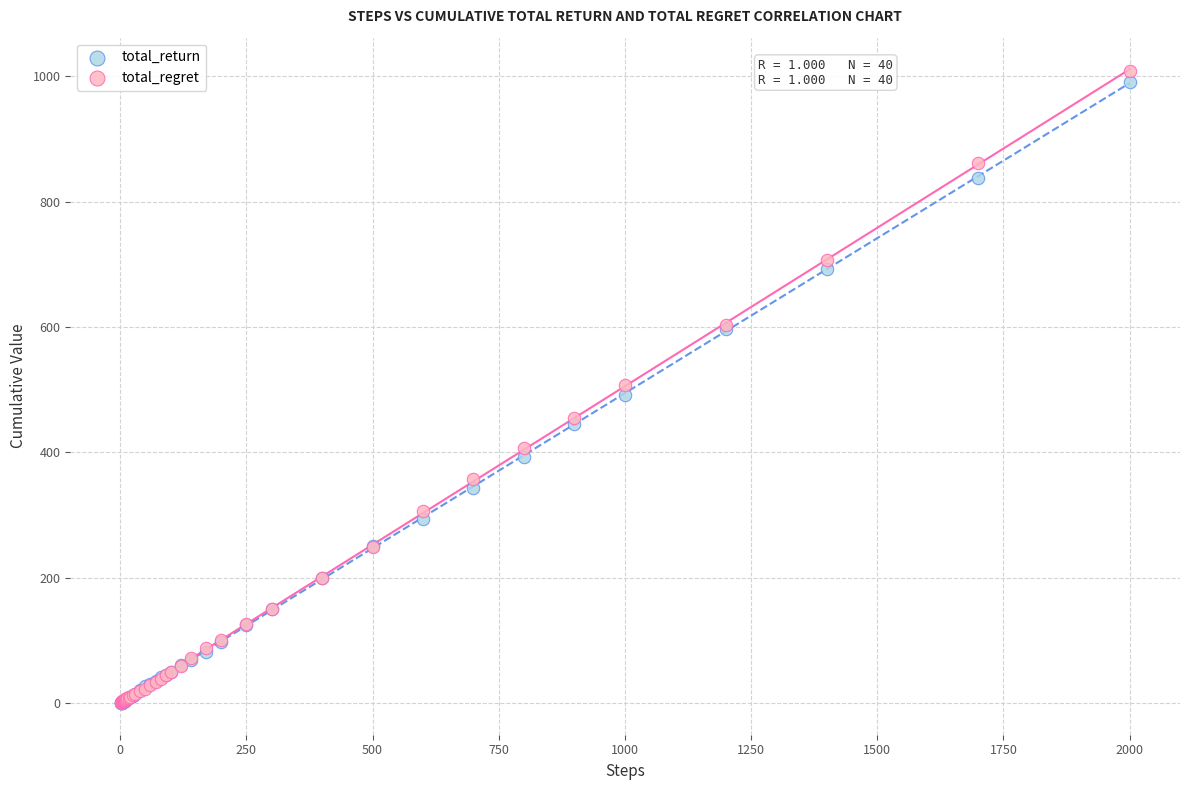

Which series reaches the maximum Y coordinate?

total_regret